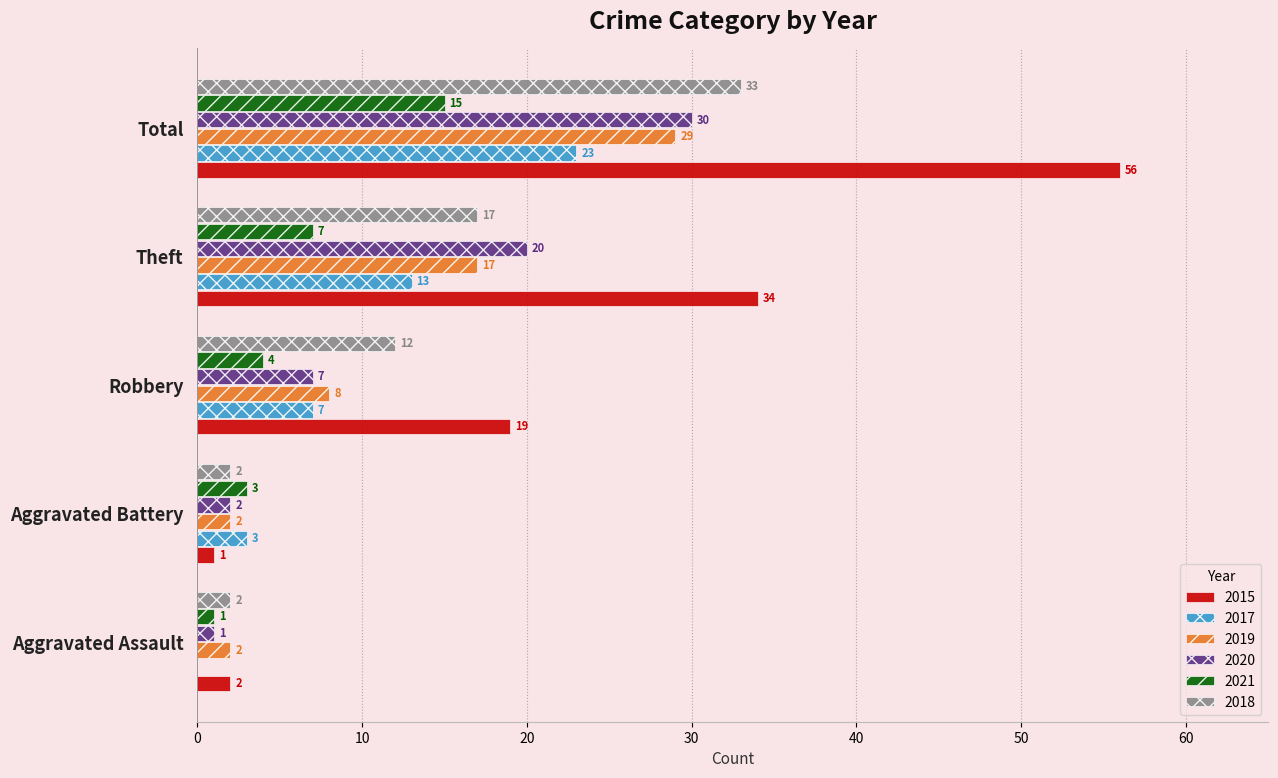

What is the sum of all 2019 values?

58